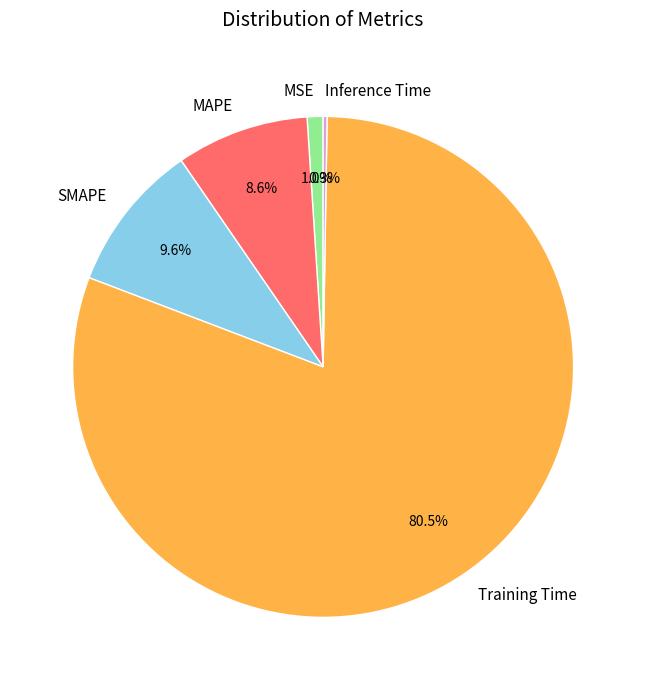

True or false: MSE accounts for 11% of the total.

False